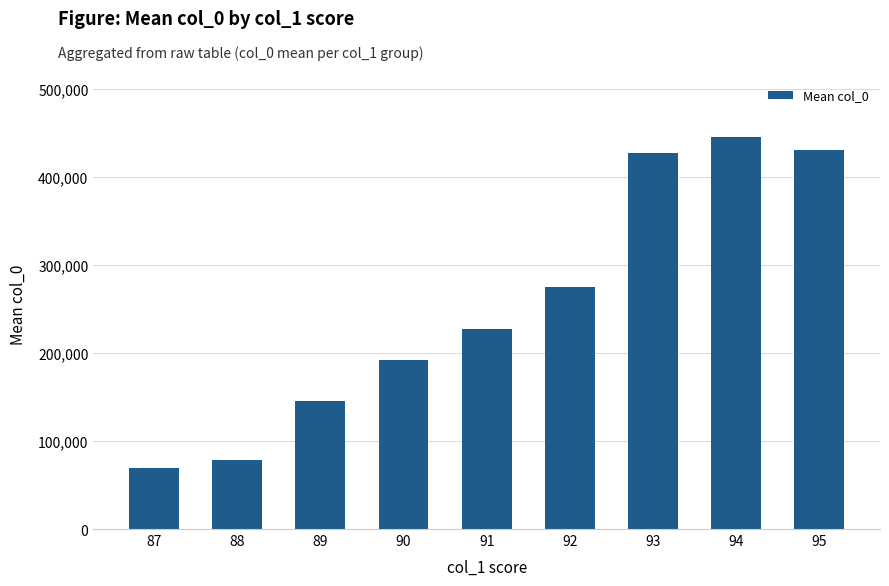

Which category has the highest value across all series?

94